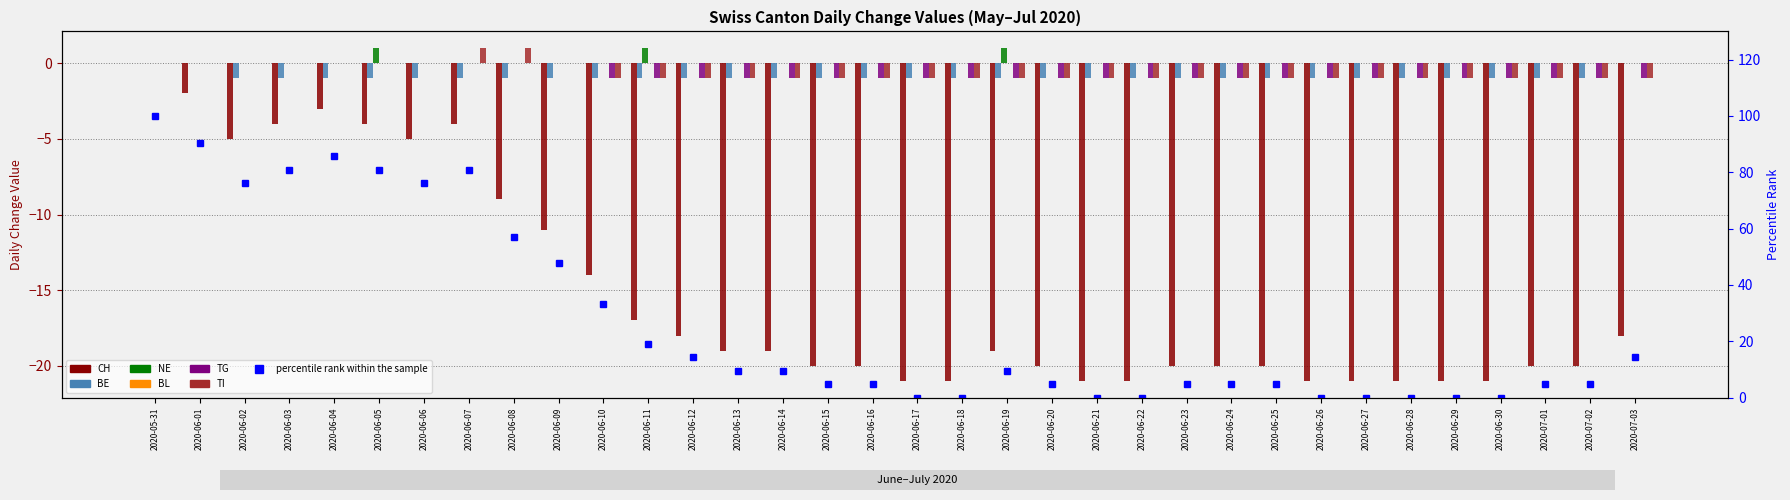

What is the label of the 17th bar from the right?

2020-06-17